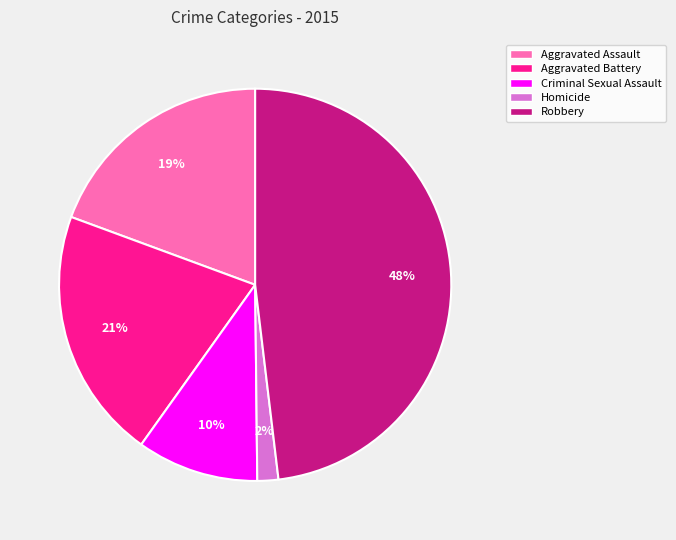

Which category has the smallest portion of the pie?

Homicide